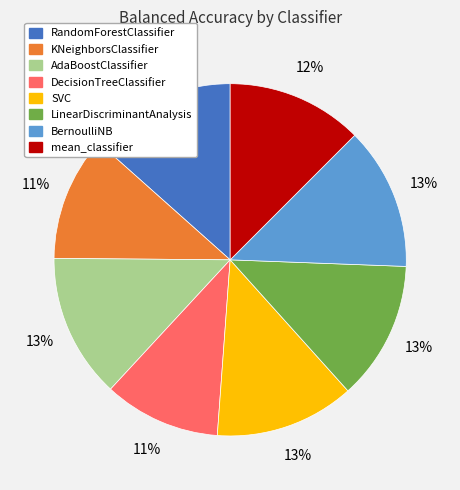

To the nearest percent, what is the average slice percentage?

12%